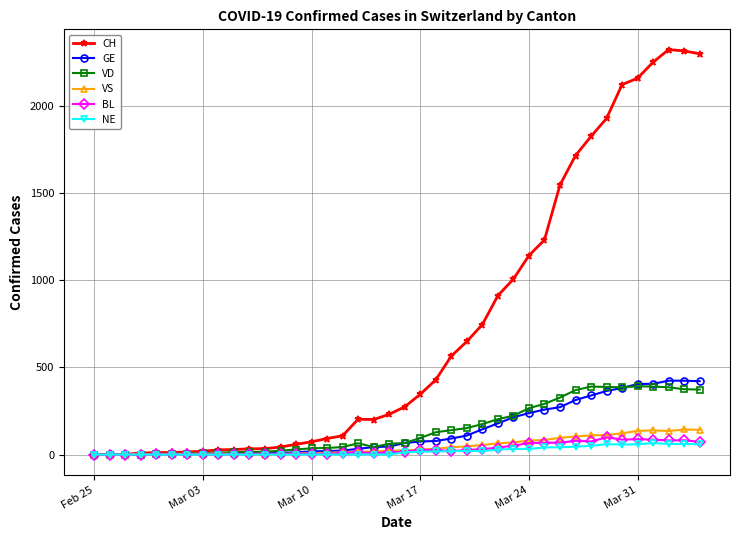

How many distinct data groups are displayed?

6